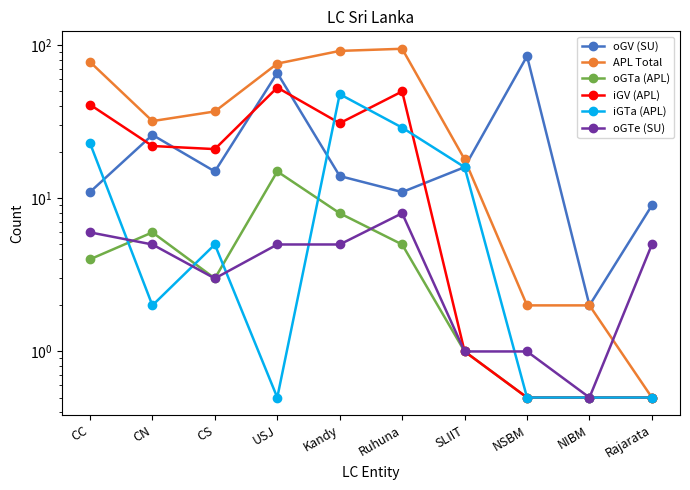

True or false: oGV (SU) and APL Total intersect in this chart.

True